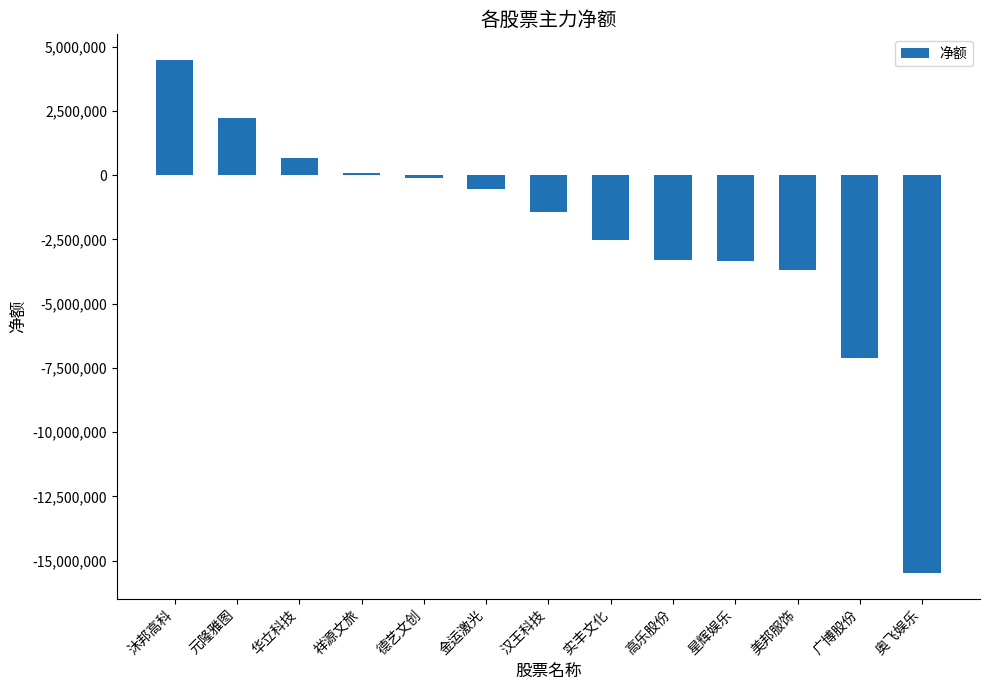

What is the label of the 3rd bar from the right?

美邦服饰